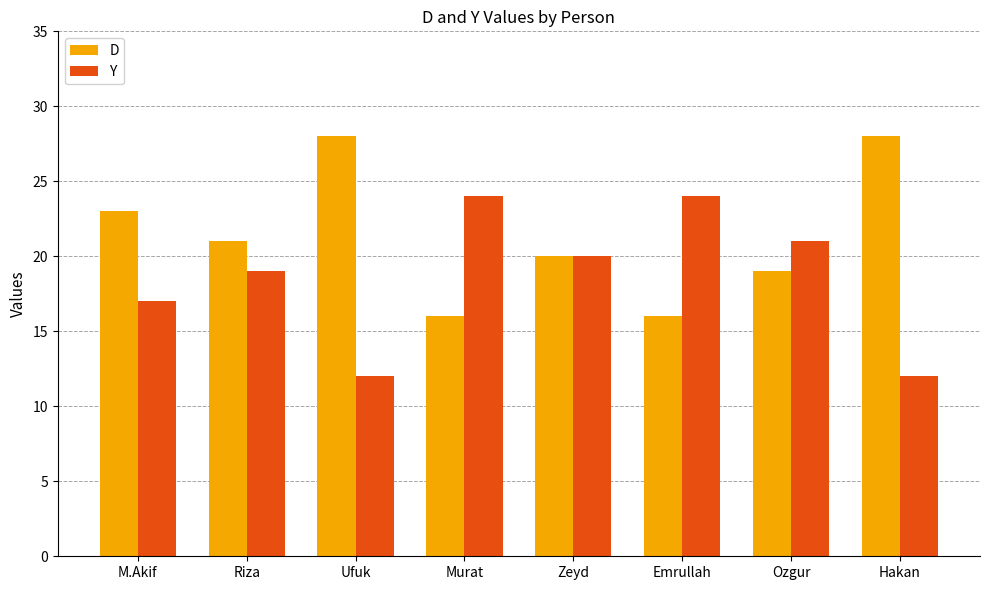

True or false: Y has a value of 41 at Murat.

False